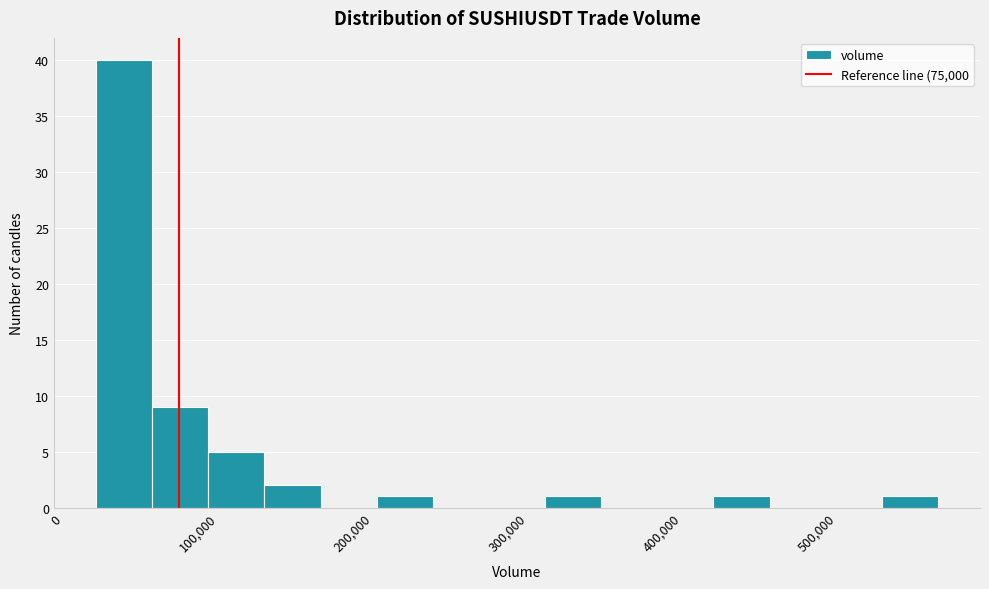

Read against the x-axis, roughly where is the centre of the tallest bar?

40000